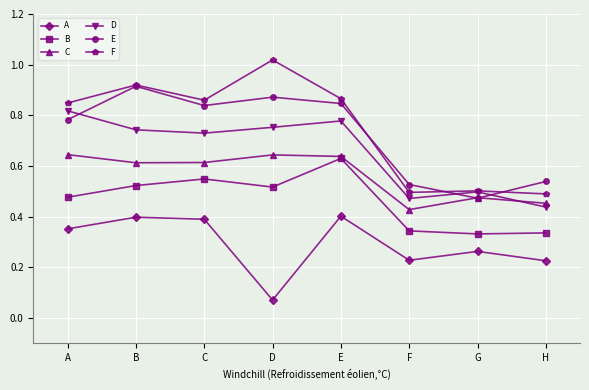

Does the chart display data point markers on the line(s)?

Yes